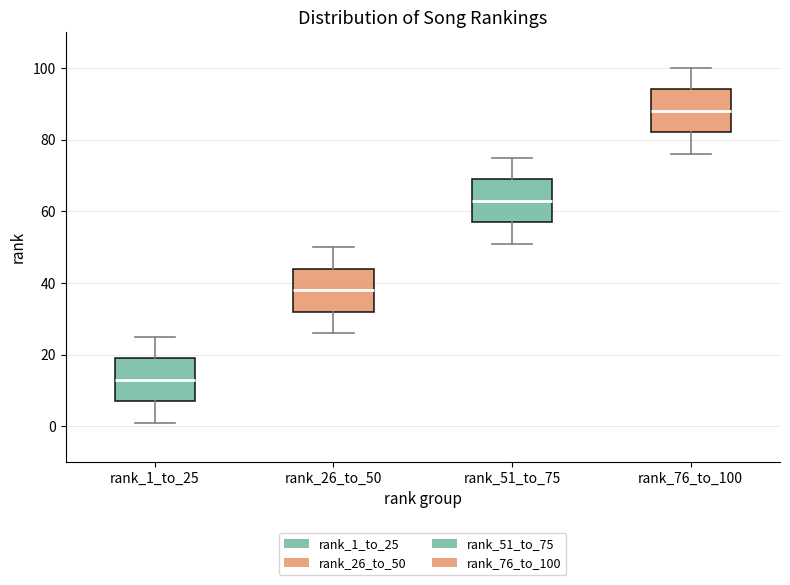

Where does the lower whisker of the box for rank_26_to_50 end on the y-axis? The values are not printed on the chart, so give them approximately, as read against the axis.

26